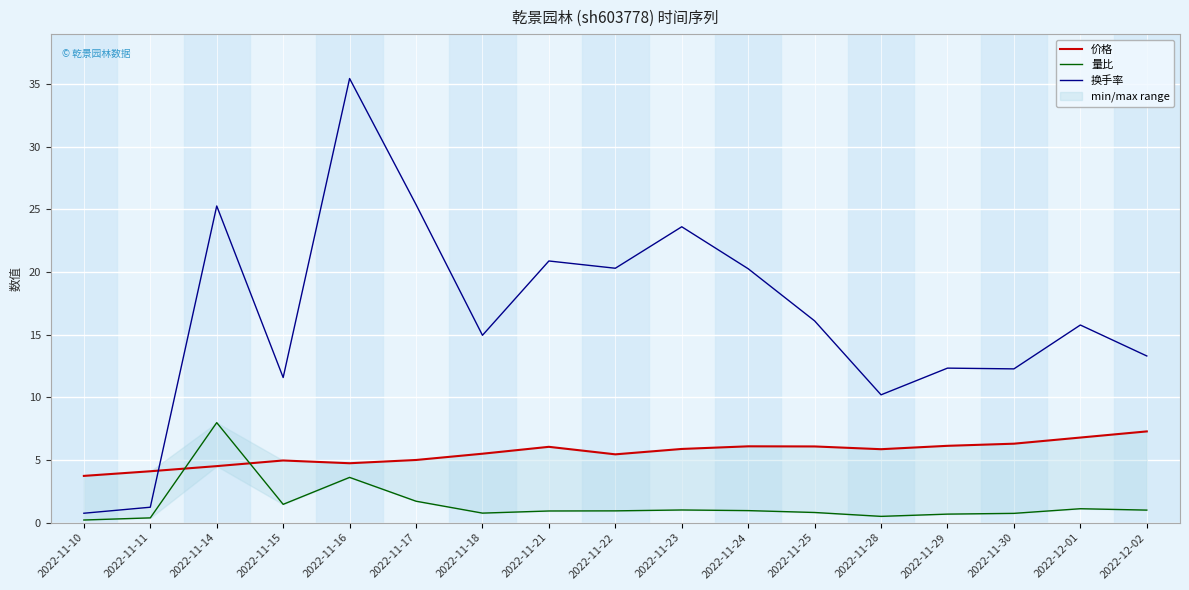

Read the 换手率 value at 2022-11-15.

11.6